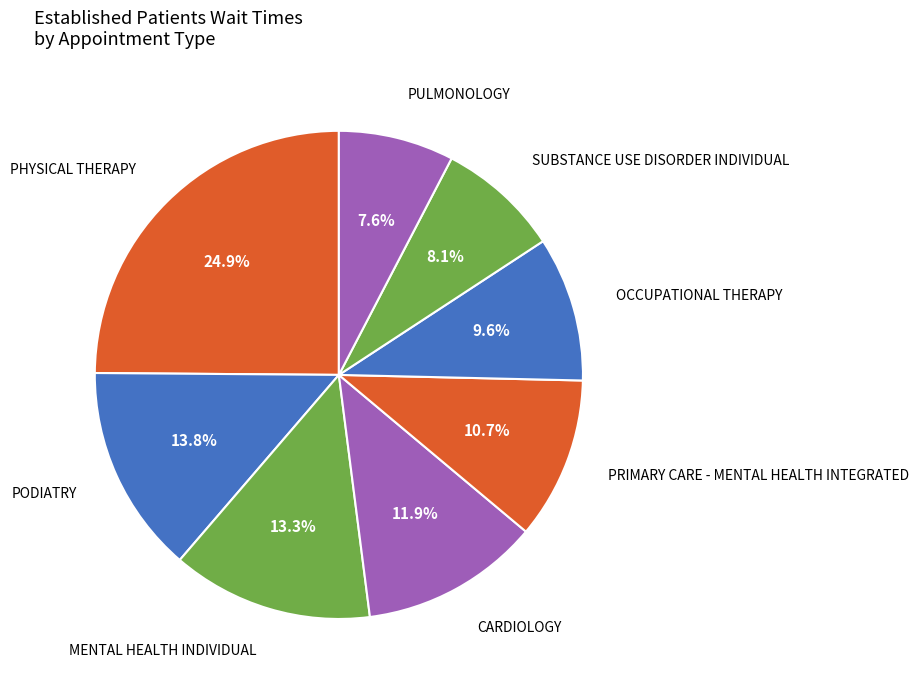

How many slices are in this pie chart?

8